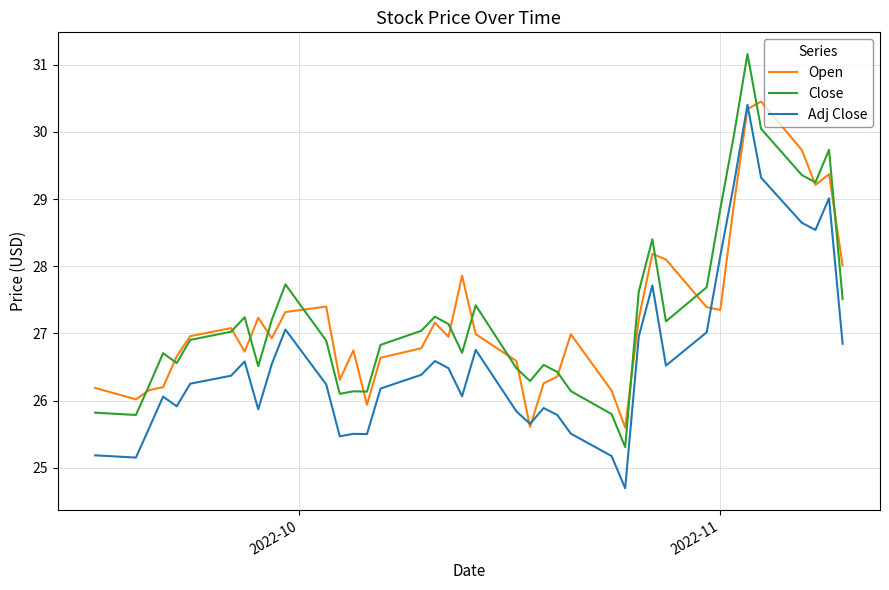

Which series has the widest spread of values?

Close